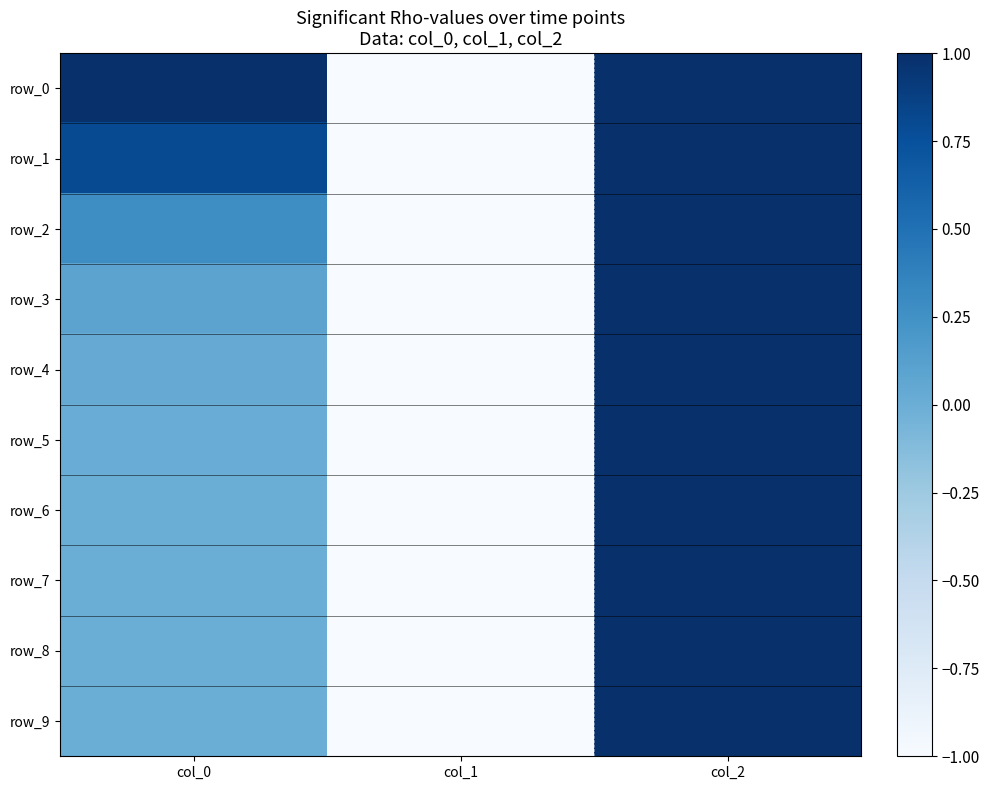

Which series has the largest range (max minus min)?

row_0